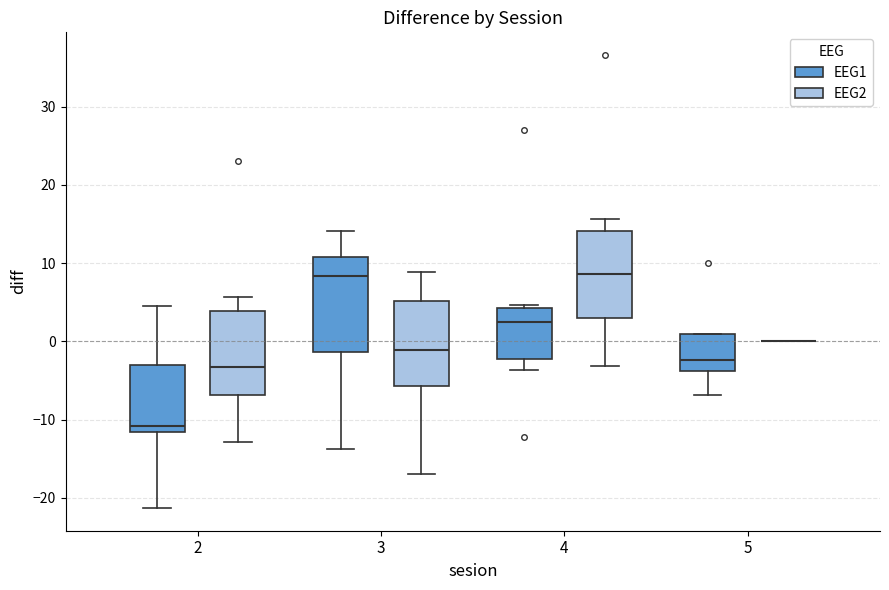

Where is the lower edge of the box for 4 (EEG1) on the y-axis? The values are not printed on the chart, so give them approximately, as read against the axis.

-2